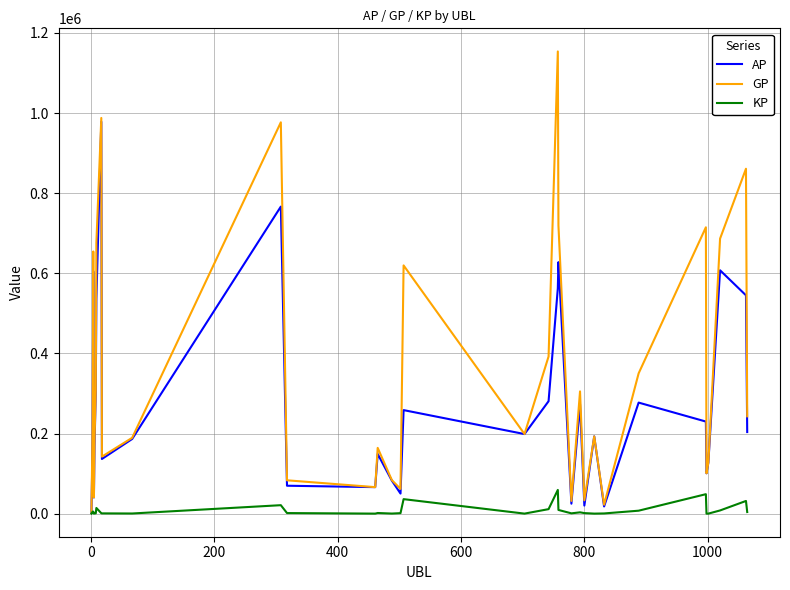

Which series has the widest spread of values?

GP